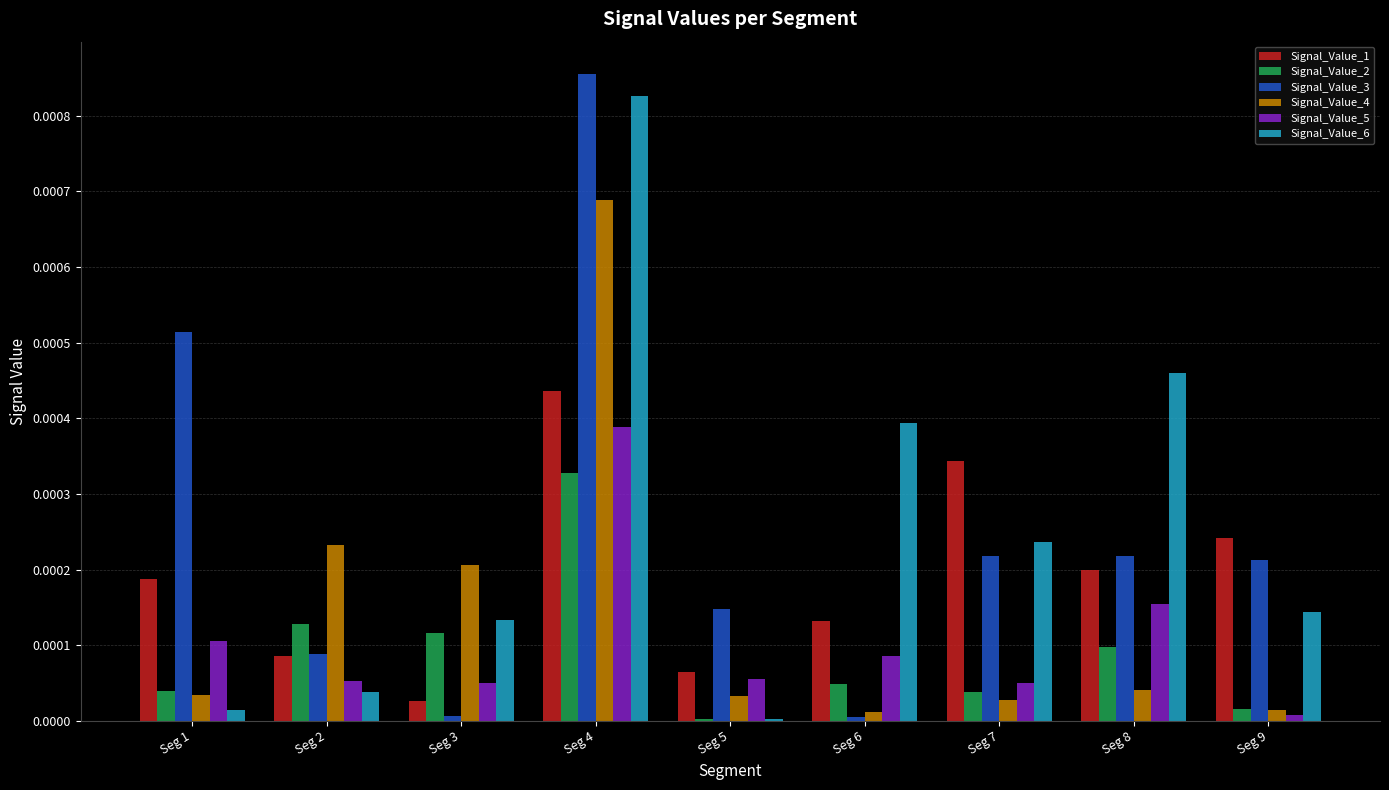

What are all the series names shown in the legend?

Signal_Value_1, Signal_Value_2, Signal_Value_3, Signal_Value_4, Signal_Value_5, Signal_Value_6